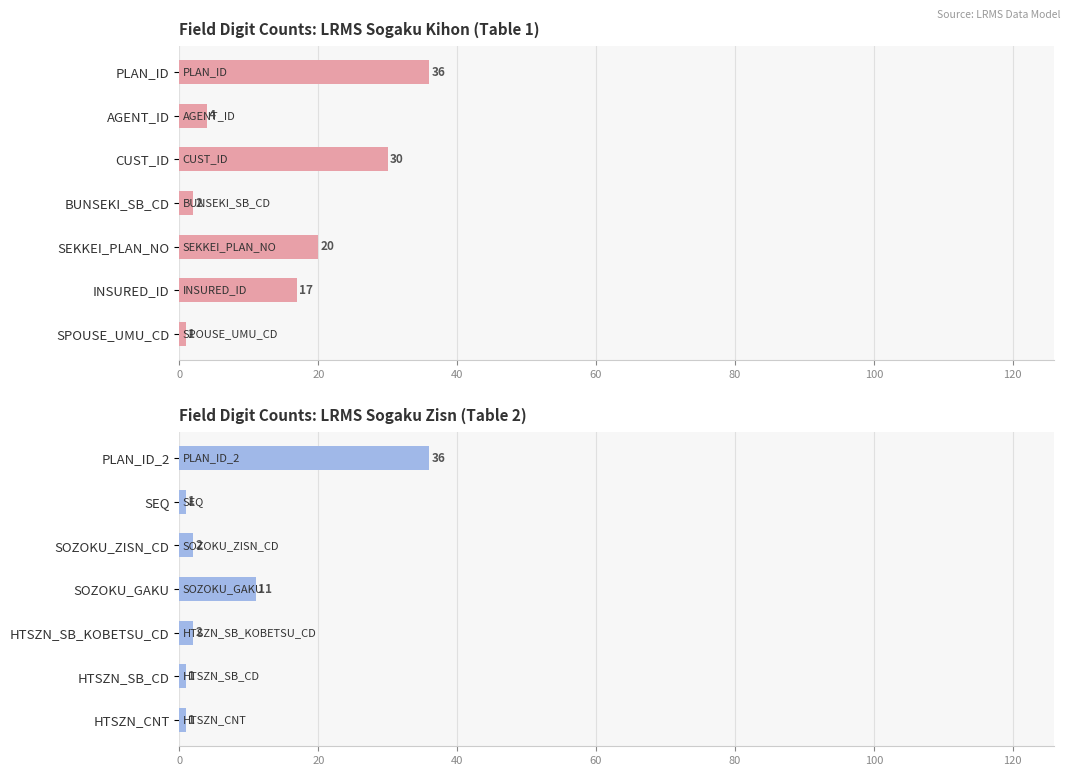

The value at HTSZN_SB_KOBETSU_CD is 2. True or false?

True